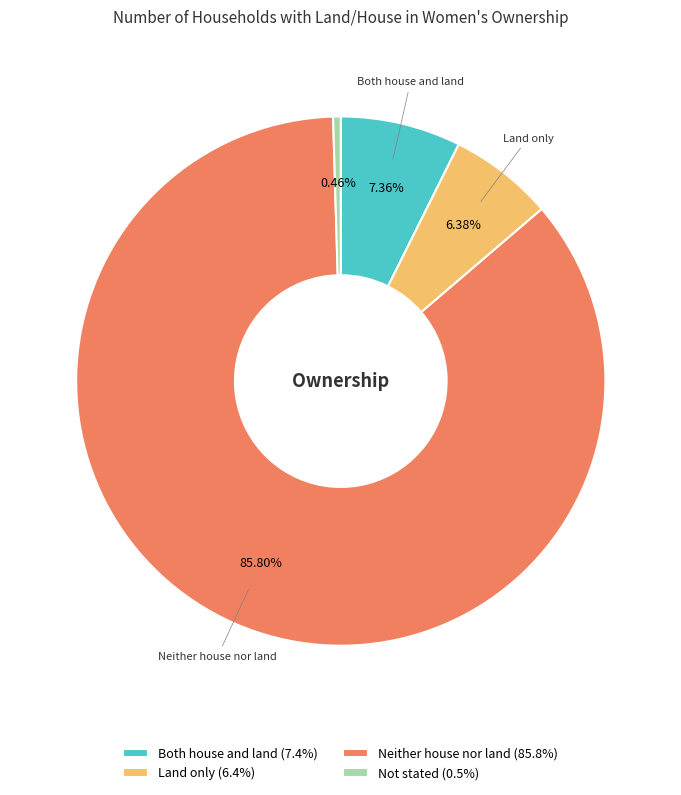

Approximately how many times larger is the value at Both house and land (7.4%) compared to Not stated (0.5%)?

15.8